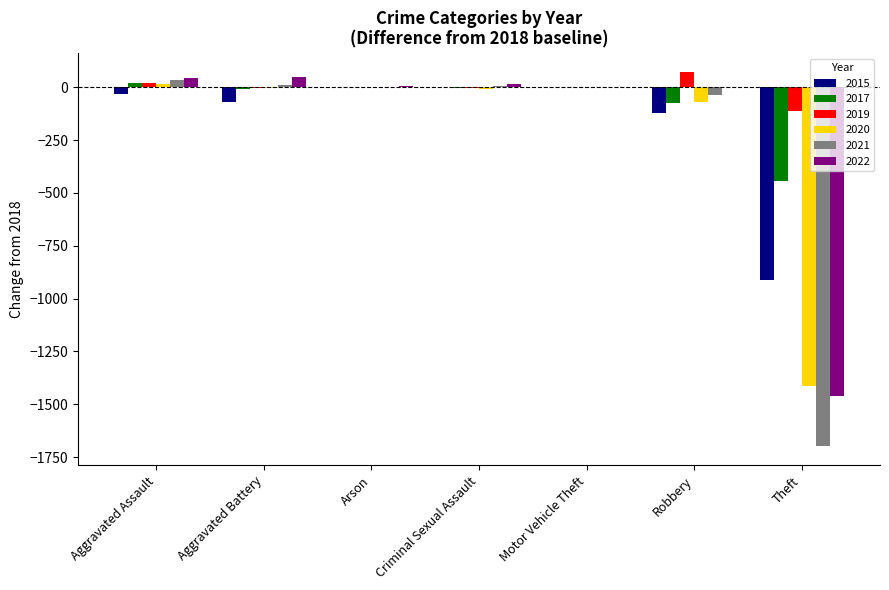

Which series has the largest total across all categories?

2019